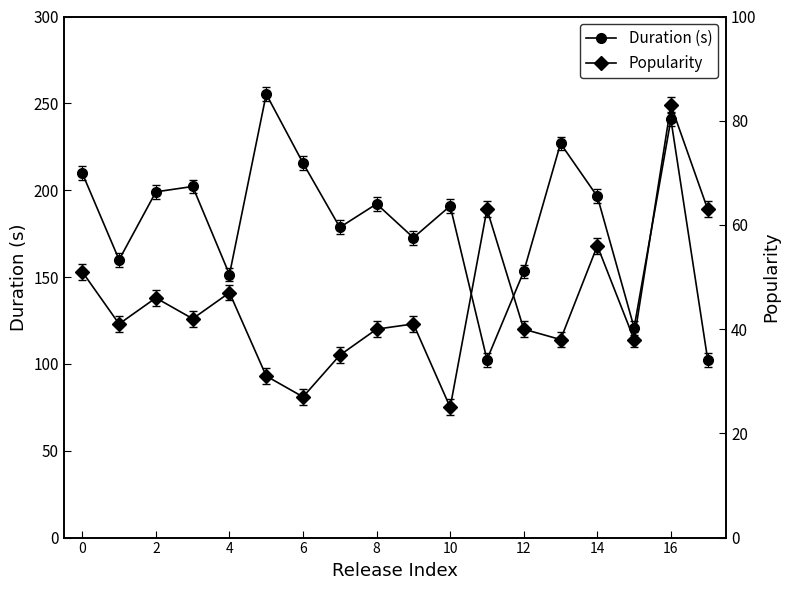

Rank the series by their average value, from lowest to highest.

Popularity, Duration (s)